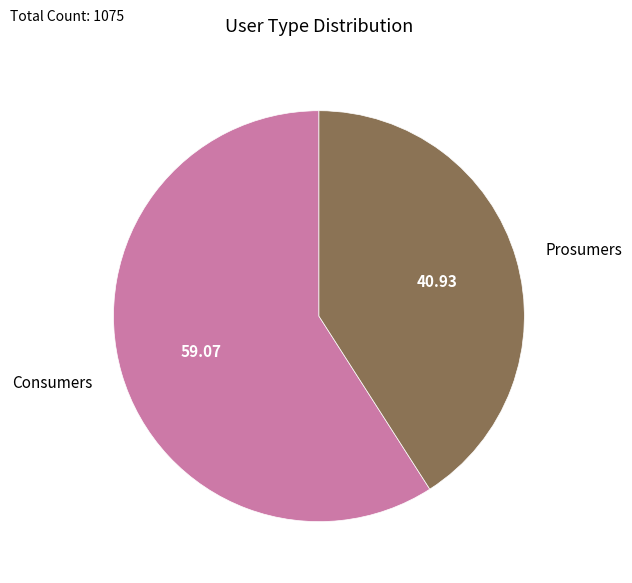

Which slice is the smallest?

Prosumers